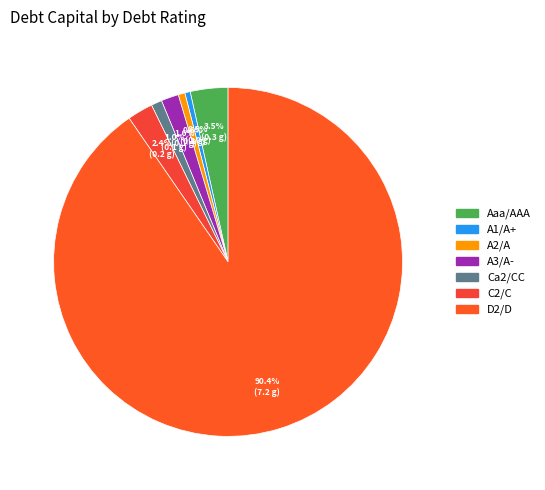

How many slices are in this pie chart?

7